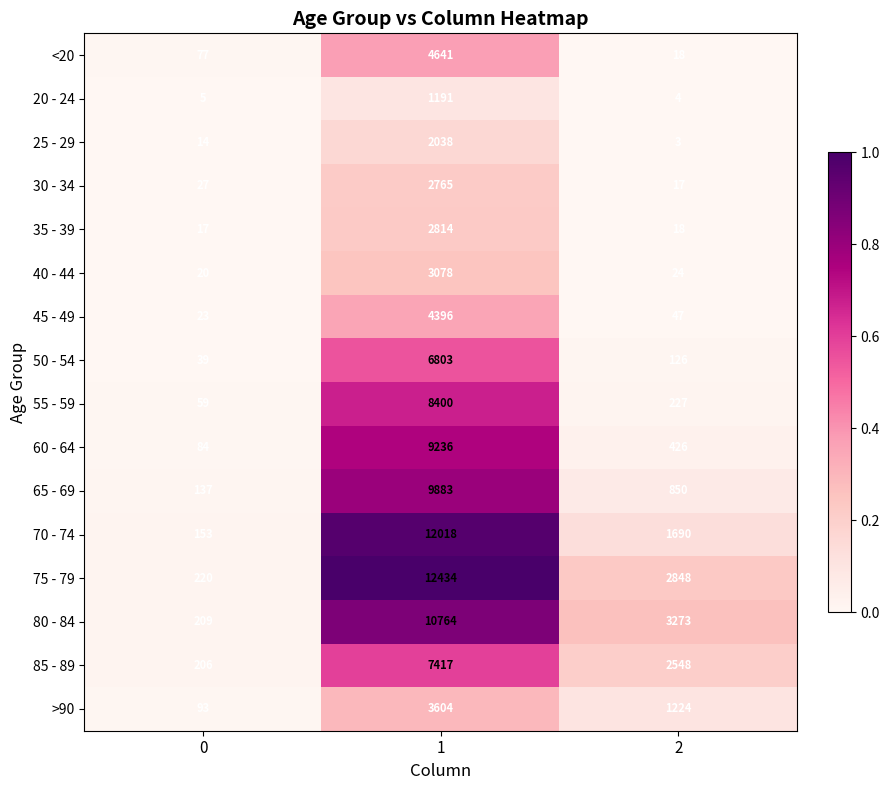

Which series changed the most between 0 and 2?

80 - 84